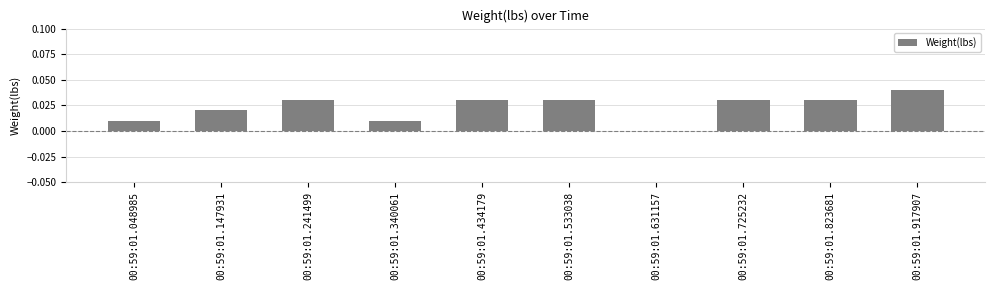

Which has a higher value, 00:59:01.340061 or 00:59:01.533038?

00:59:01.533038